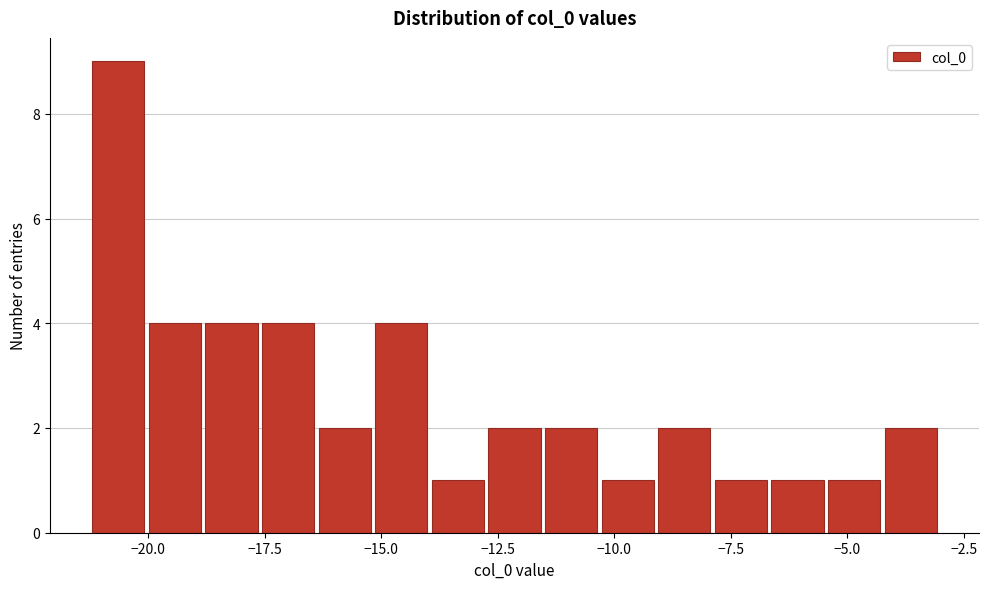

Read against the x-axis, roughly where is the centre of the tallest bar?

-20.5